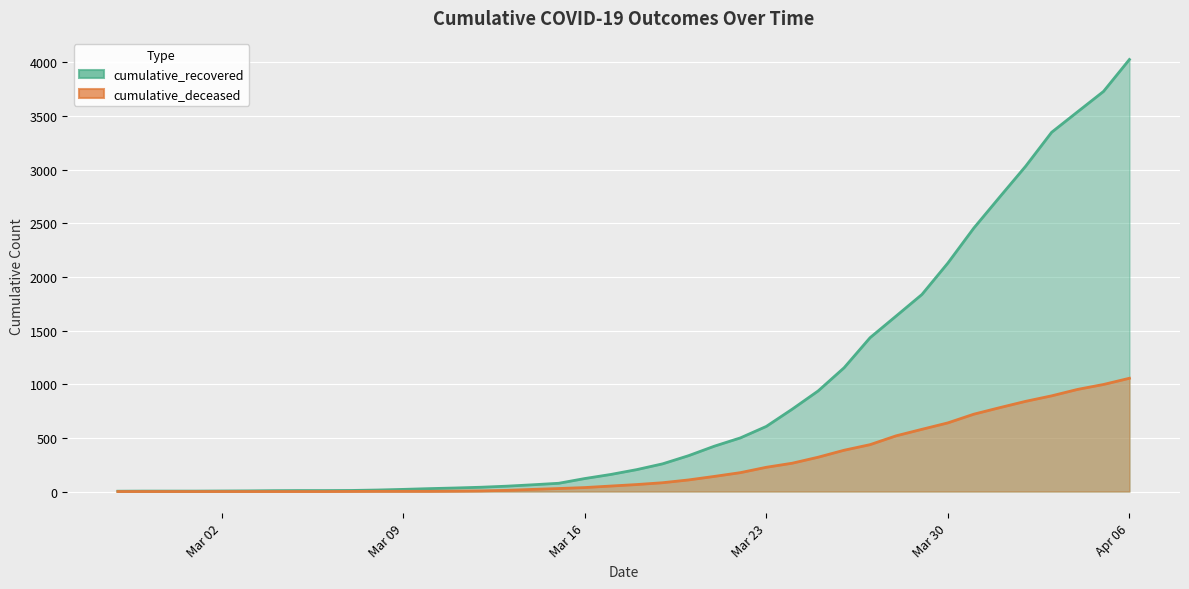

Rank the series at 2020-03-19 from highest to lowest value.

cumulative_recovered, cumulative_deceased